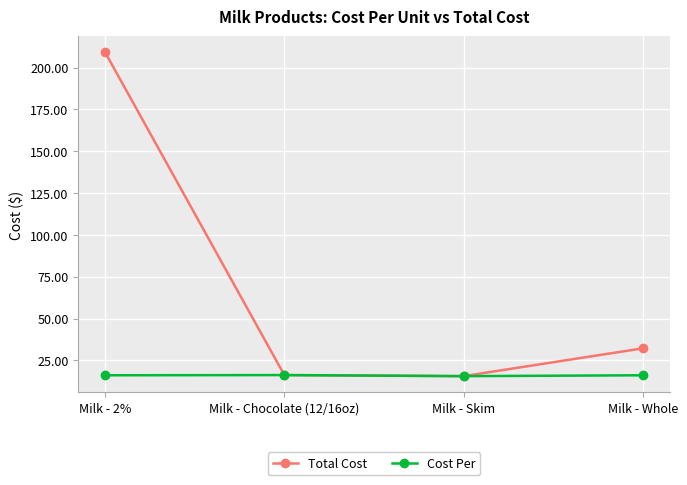

What is the difference between the second highest and second lowest values in the Total Cost series?

16.0